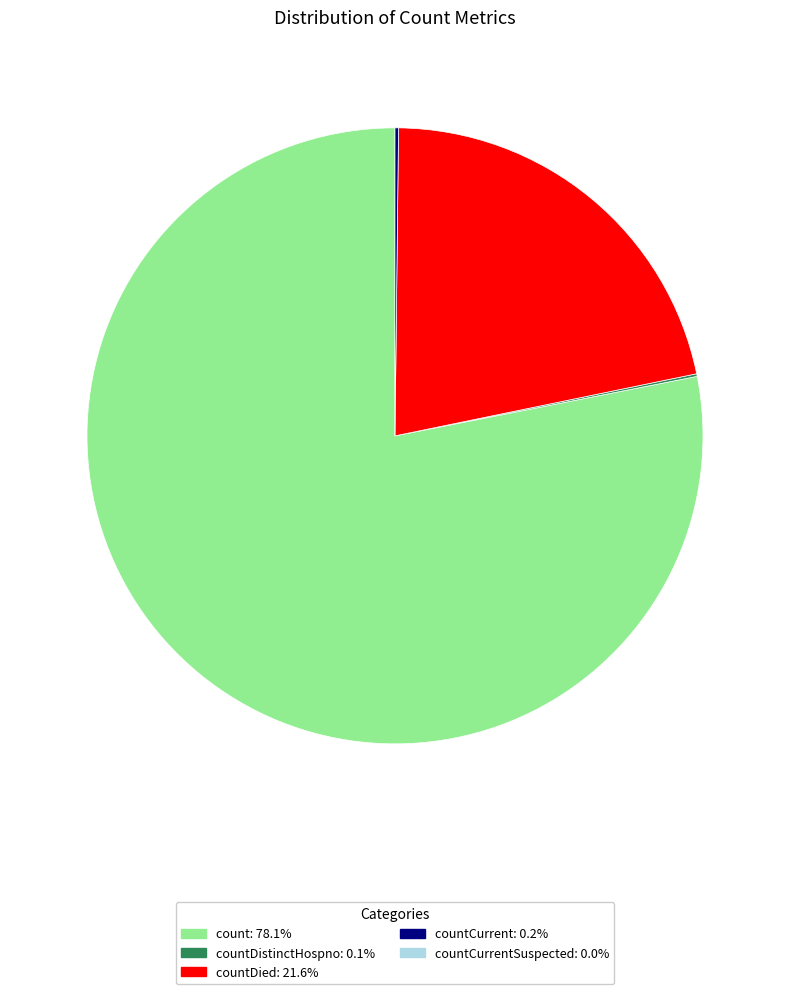

Does any single category account for the majority?

Yes